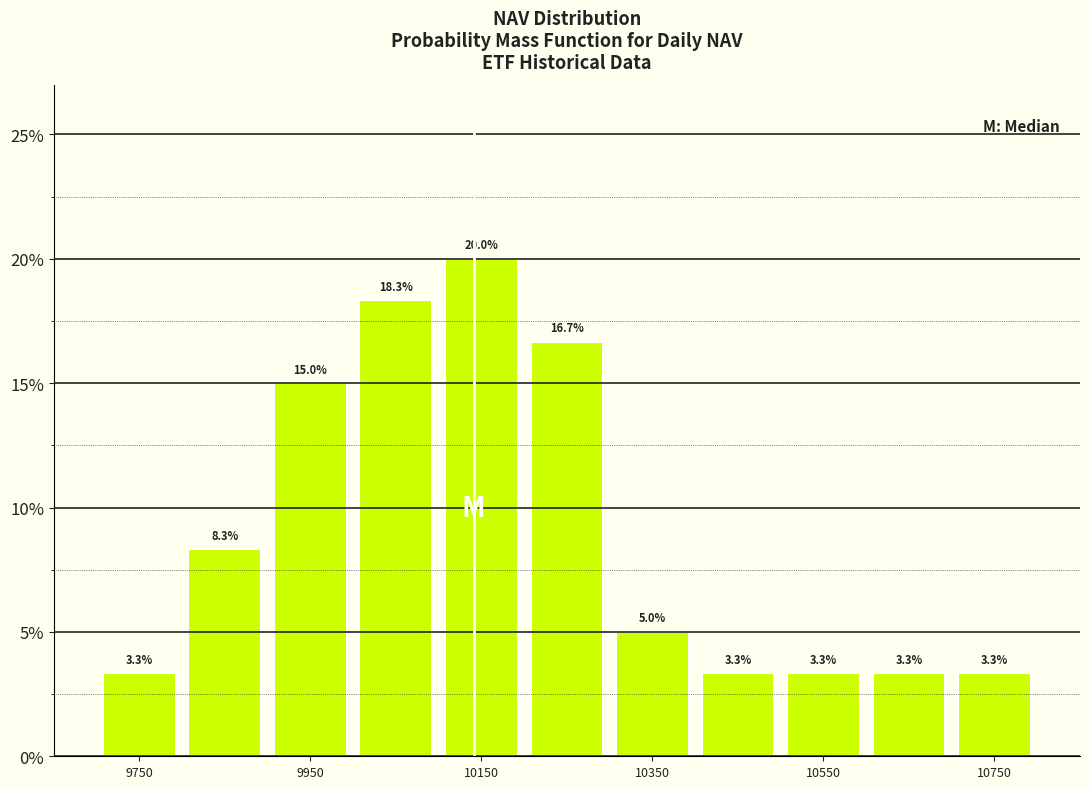

Reading left to right, list every bar in this chart as the range it spans on the x-axis followed by its height.

9700 to 9800: 3.3
9800 to 9900: 8.3
9900 to 10000: 15.0
10000 to 10100: 18.3
10100 to 10200: 20.0
10200 to 10300: 16.7
10300 to 10400: 5.0
10400 to 10500: 3.3
10500 to 10600: 3.3
10600 to 10700: 3.3
10700 to 10800: 3.3